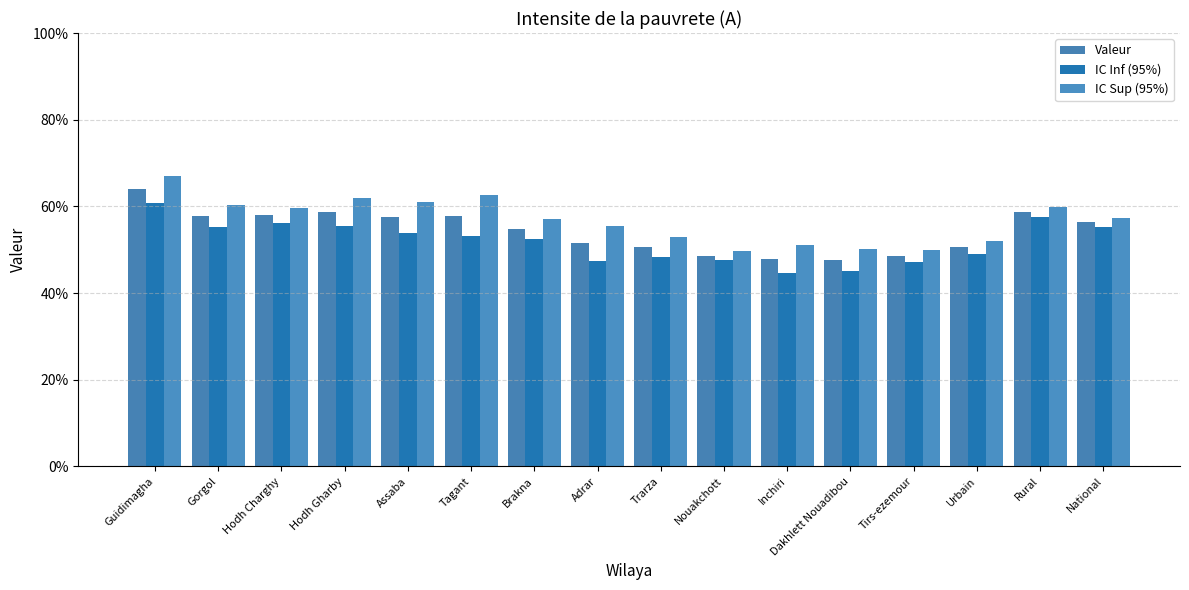

The Valeur series shows 0.3 at Hodh Gharby. True or false?

False